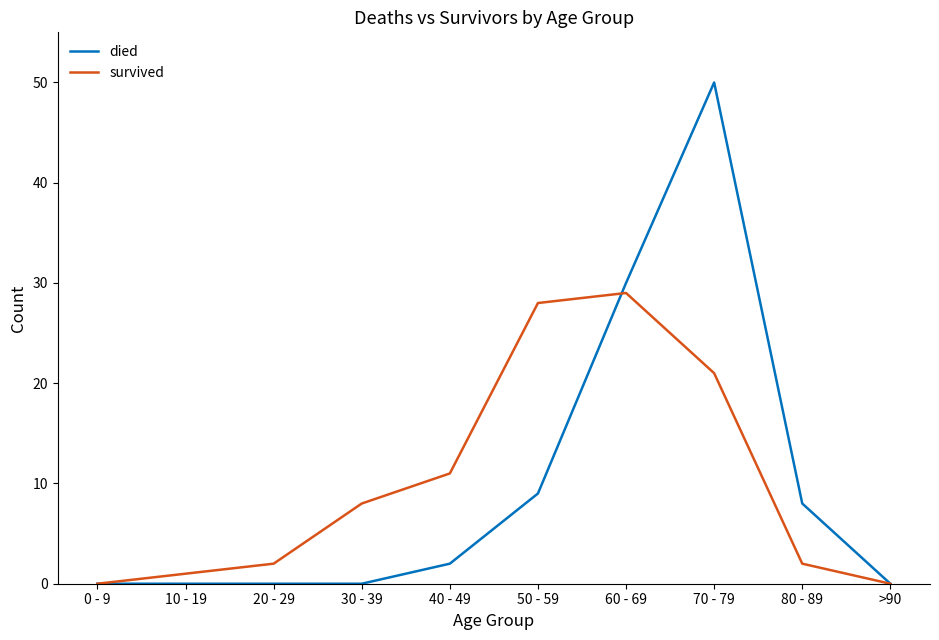

Which series changed the most between 20 - 29 and 80 - 89?

died